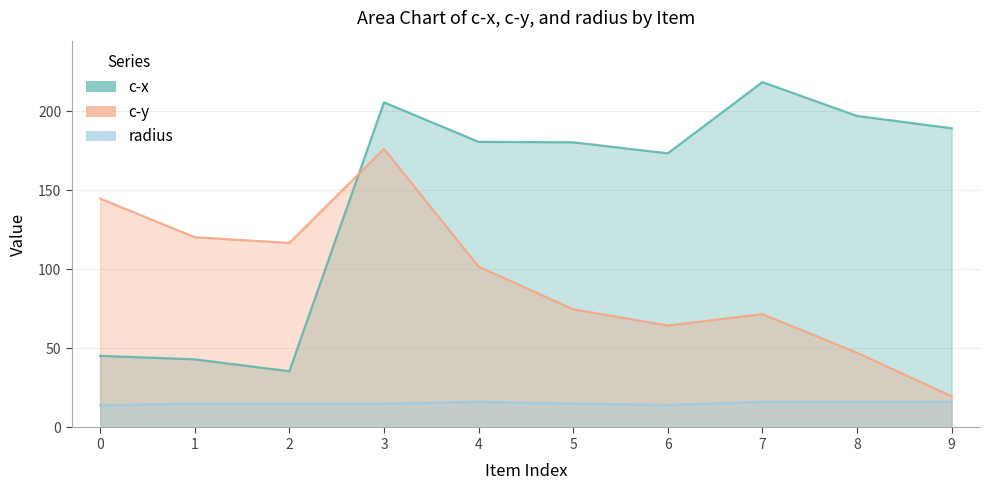

Reading left to right, transcribe all the data shown in this chart.

c-x: 45.3	43.1	35.6	205.6	180.6	180.3	173.3	218.3	196.9	189.2
c-y: 144.7	120.3	116.7	176.1	101.7	74.7	64.4	71.7	47.2	19.7
radius: 14.0	15.1	15.1	15.1	16.2	15.1	14.2	16.2	16.2	16.2